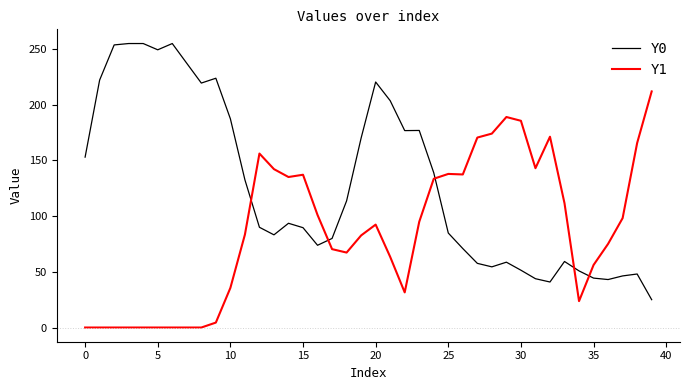

Which series has the largest total across all categories?

Y0